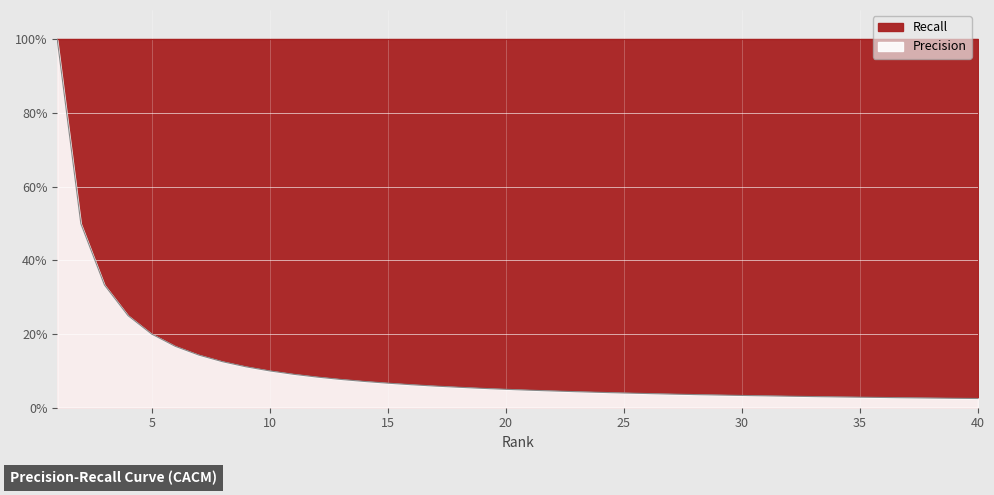

The value at 36 is 0.0. True or false?

True